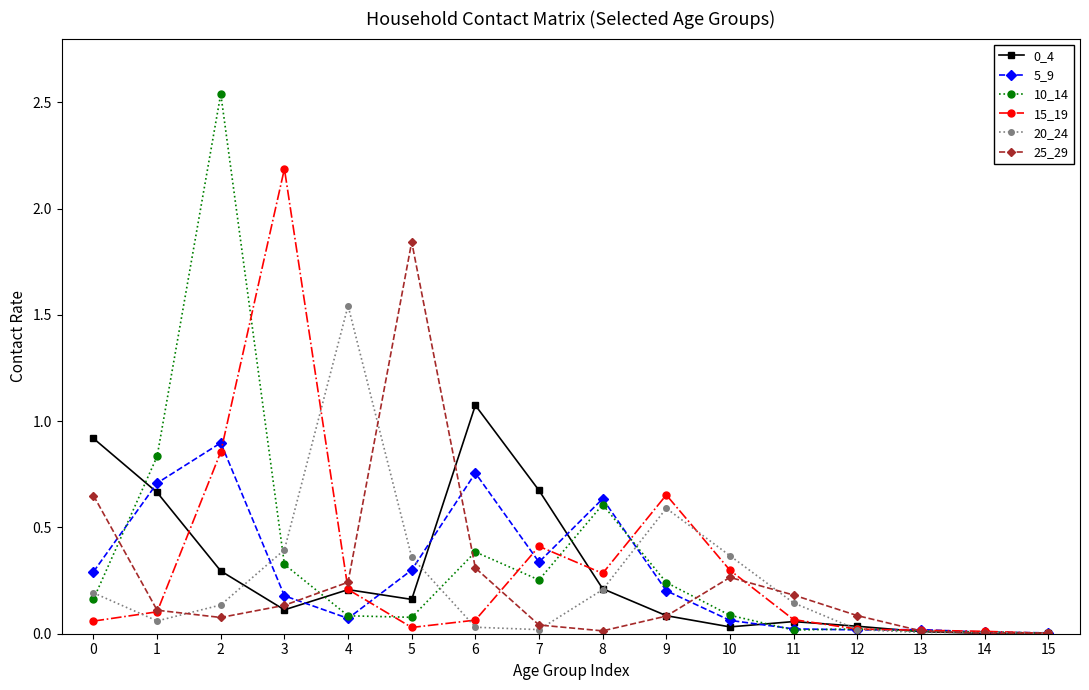

At which label does 25_29 reach its peak?

5